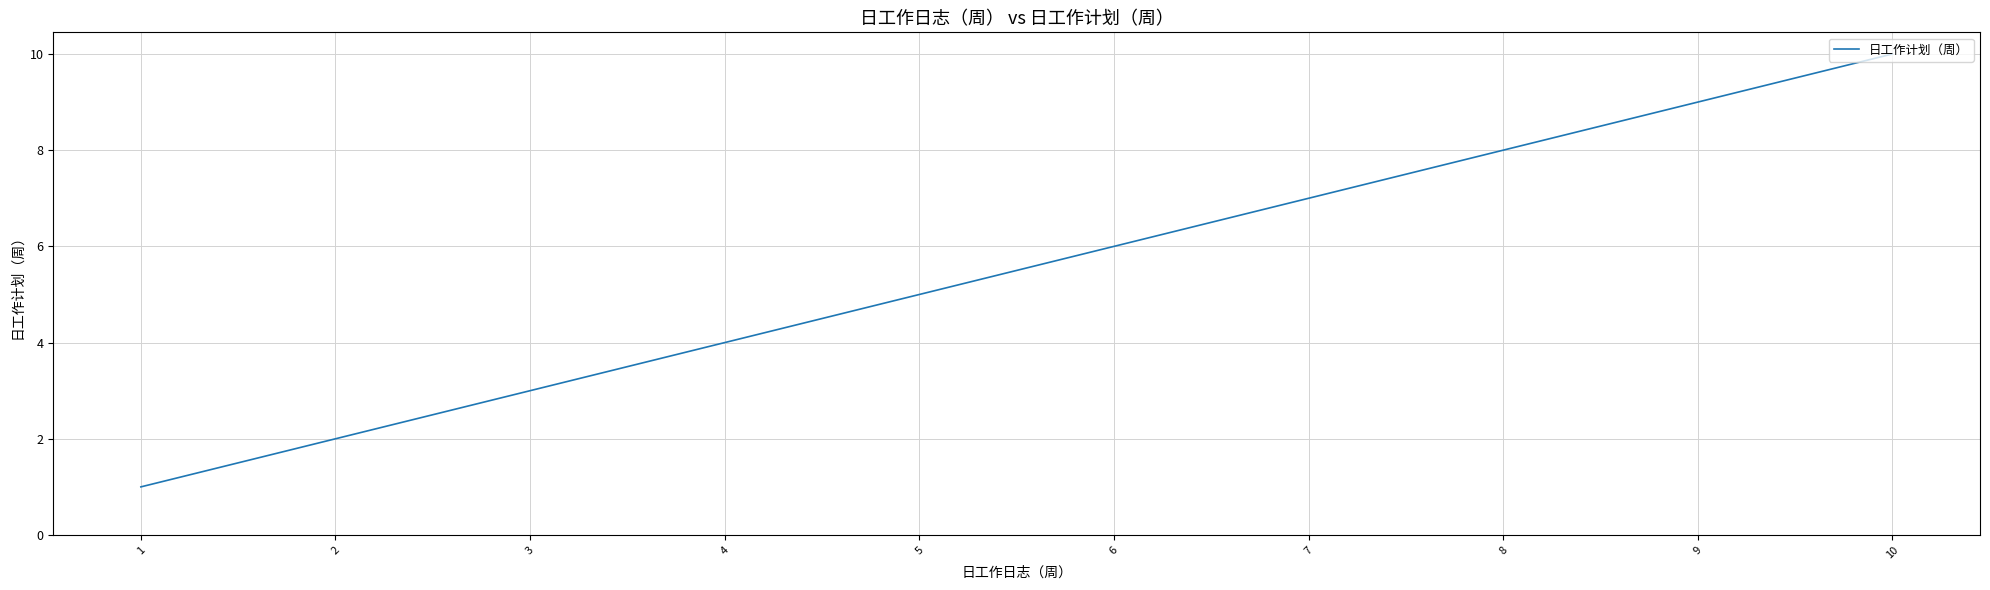

What is the difference between the maximum and minimum values?

9